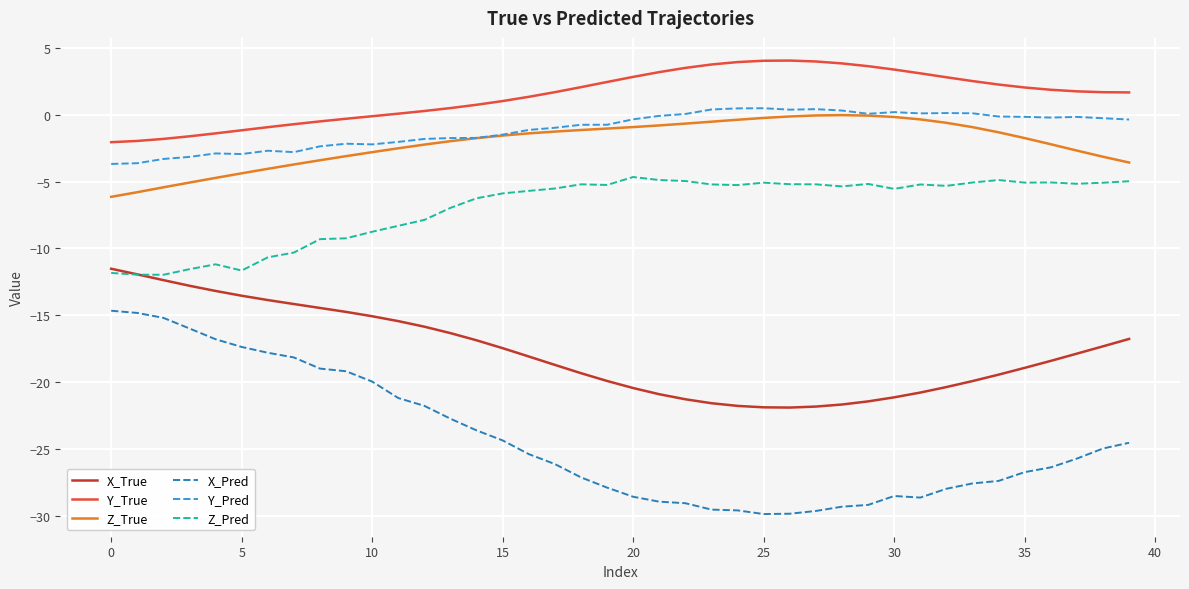

Which series has the widest spread of values?

X_Pred